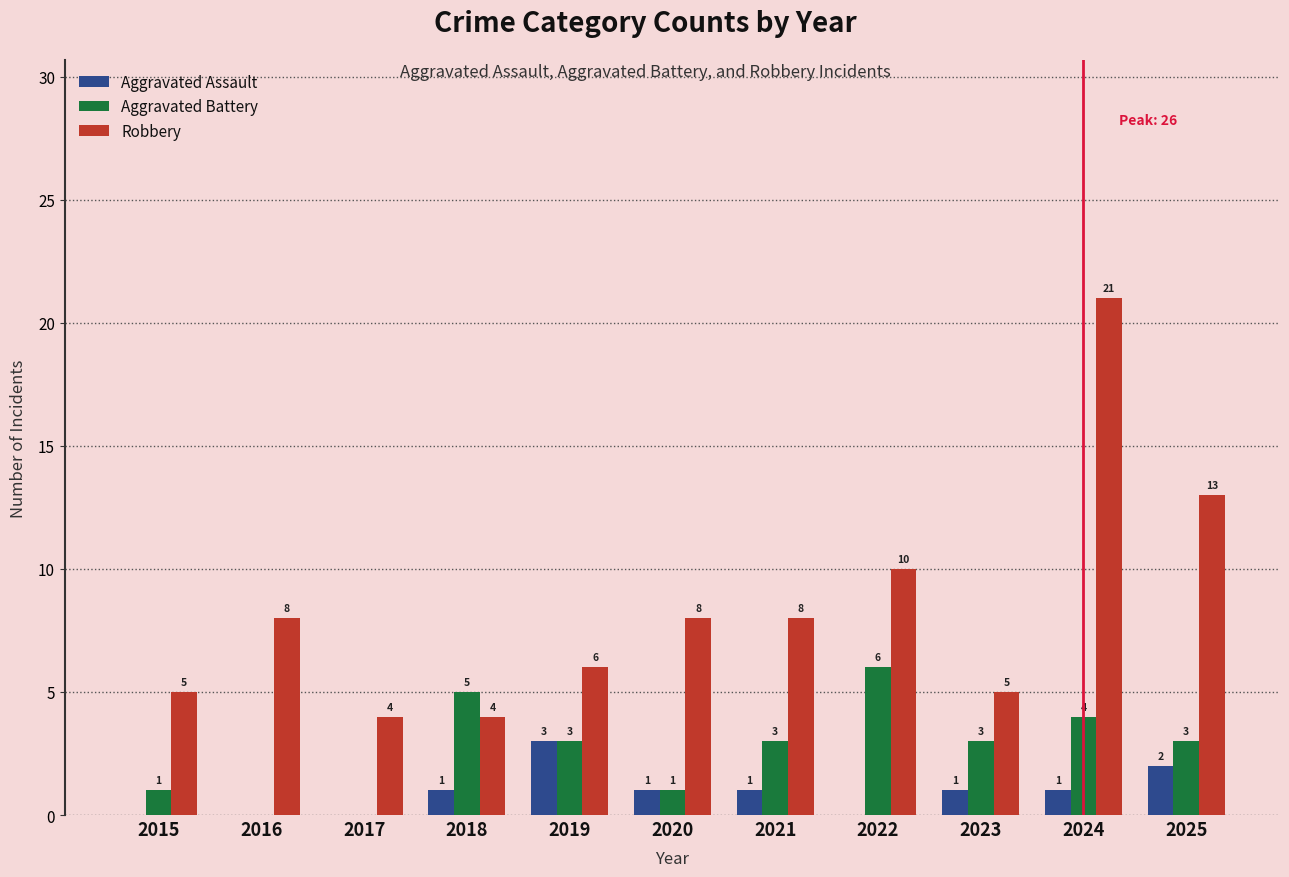

Which series changed the most between 2016 and 2021?

Aggravated Battery